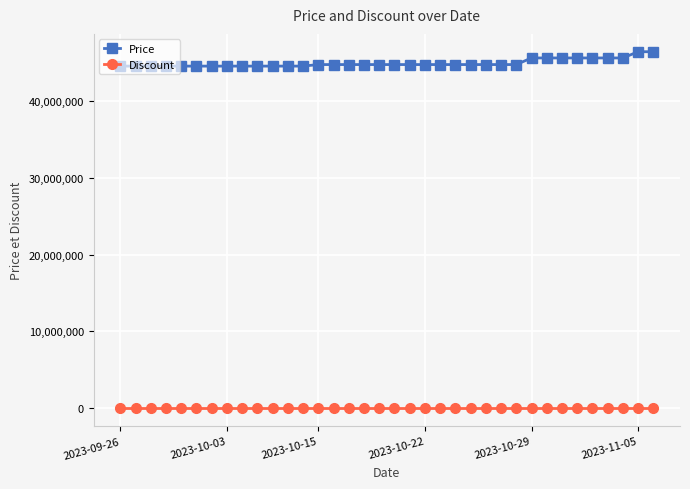

What is the difference between the maximum and second lowest values in the Price series?

1870000